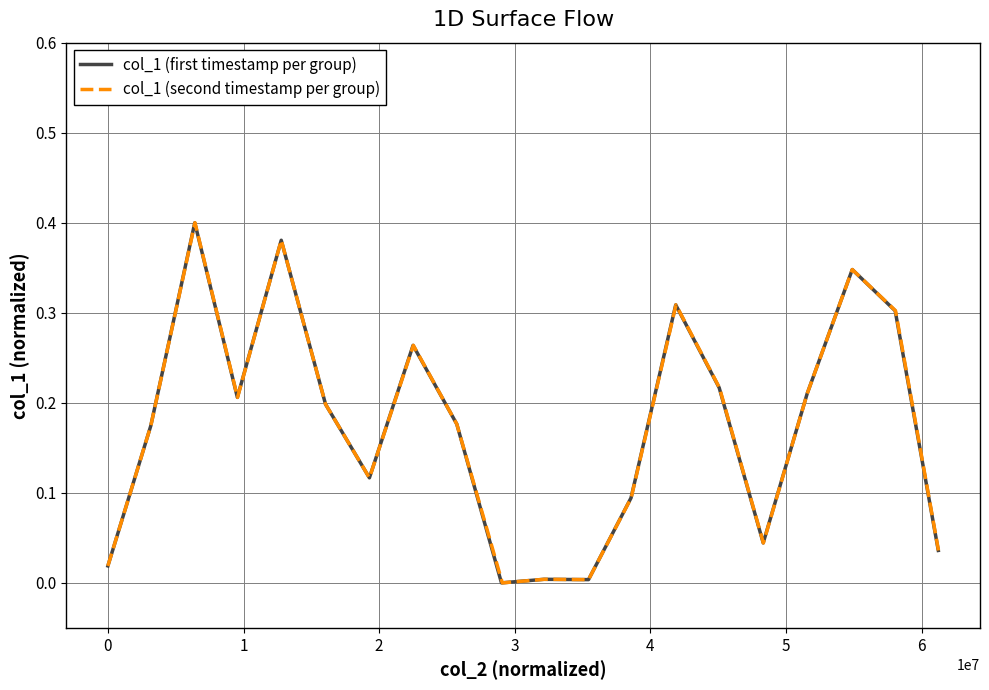

Rank the series by their maximum value, from lowest to highest.

col_1 (first timestamp per group), col_1 (second timestamp per group)